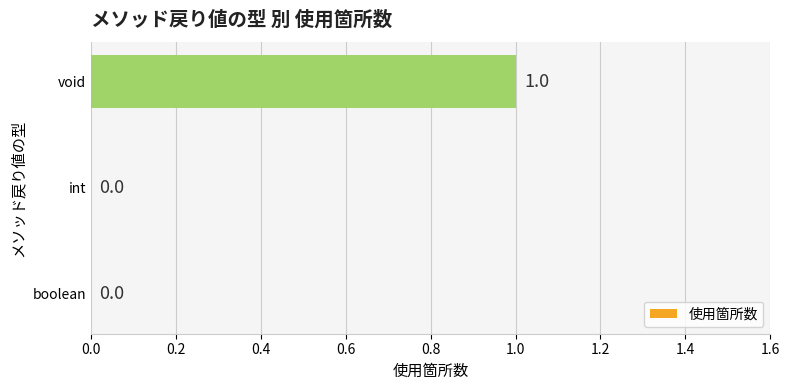

What is the change in value from int to void?

+1